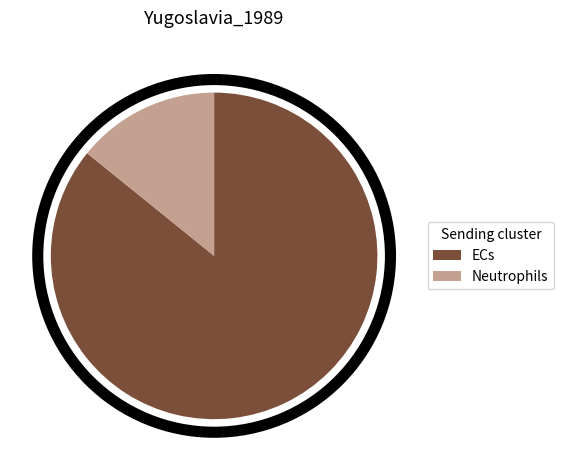

Between Neutrophils and ECs, which is larger?

ECs